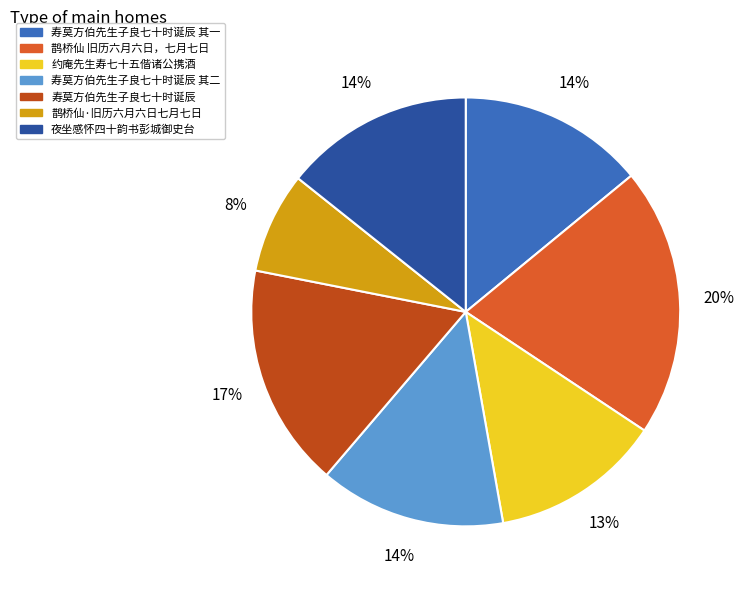

To the nearest percent, what is the average slice percentage?

14%